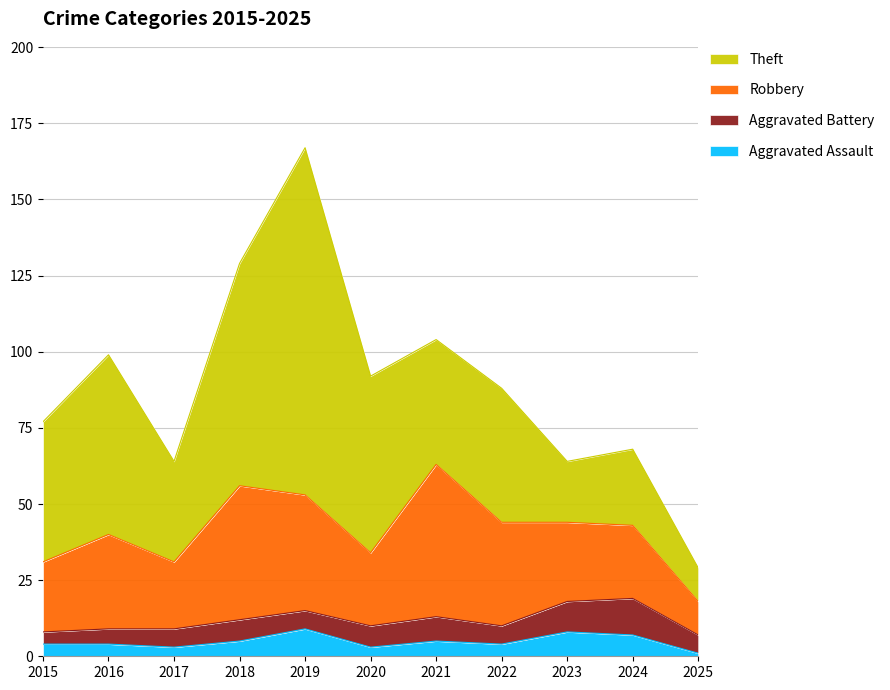

Reading right to left, what are all the values shown in this chart?

Aggravated Assault: 1	7	8	4	5	3	9	5	3	4	4
Aggravated Battery: 6	12	10	6	8	7	6	7	6	5	4
Robbery: 11	24	26	34	50	24	38	44	22	31	23
Theft: 11	25	20	44	41	58	114	73	33	59	46